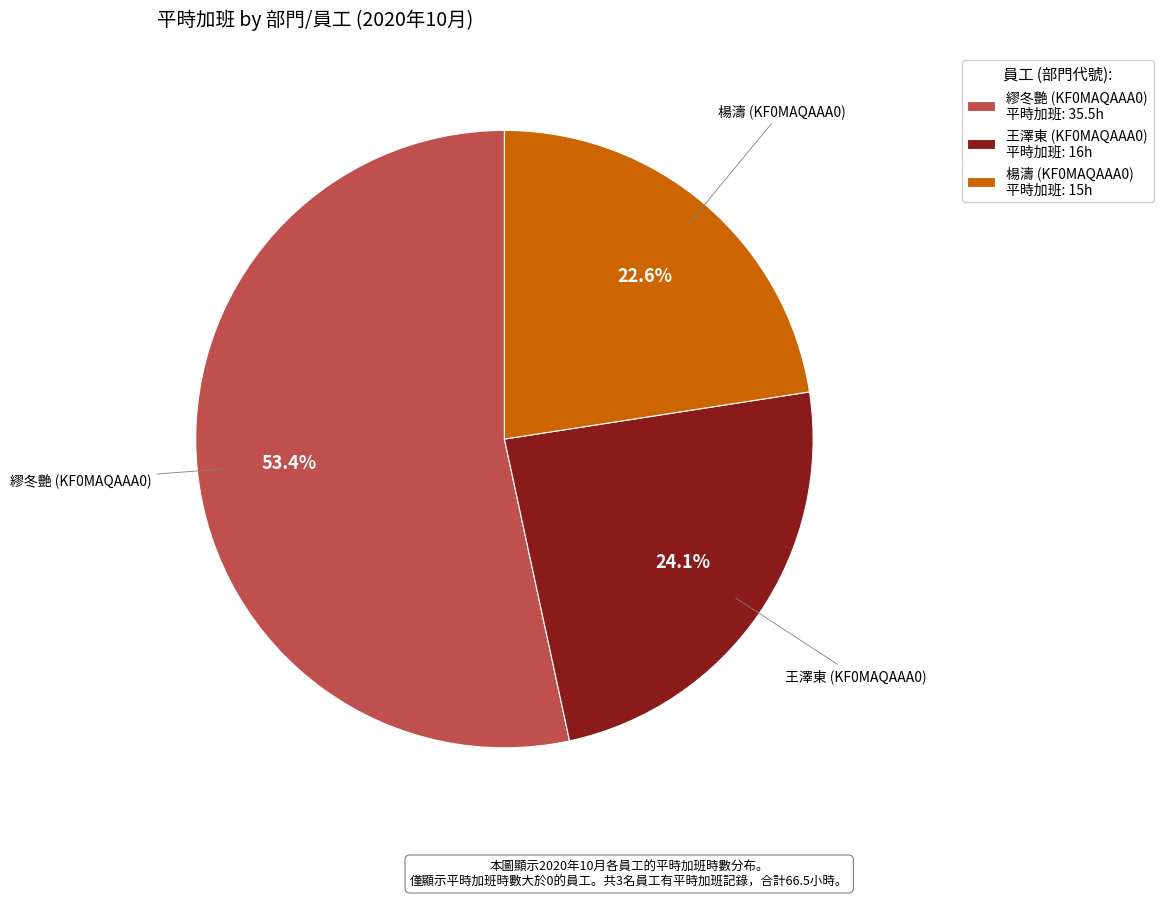

How much of the chart is everything except 王澤東 (KF0MAQAAA0) 平時加班: 16h?

75.9%